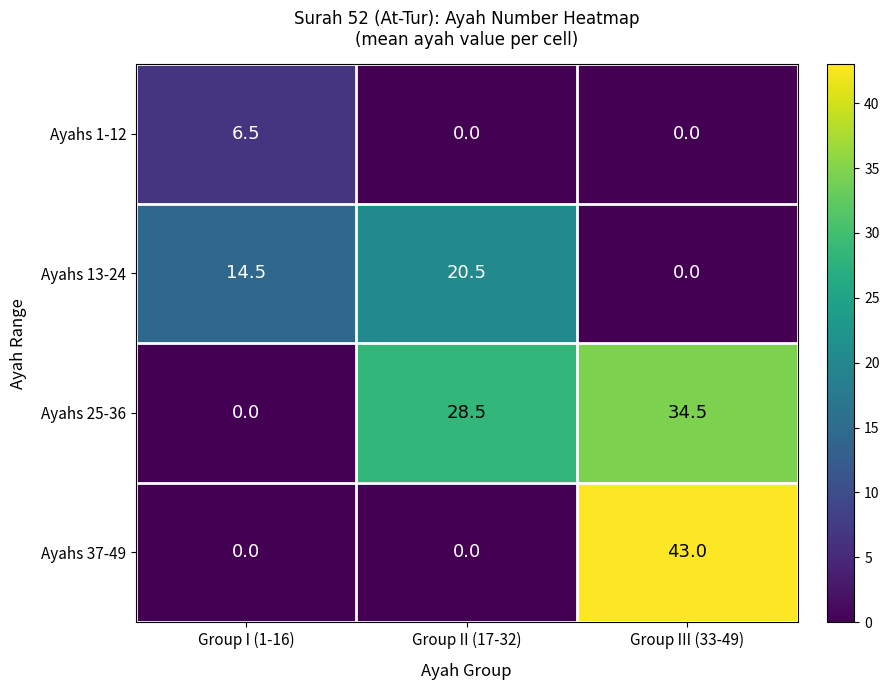

Is it true that Ayahs 25-36 equals 45.4 at Group III (33-49)?

False